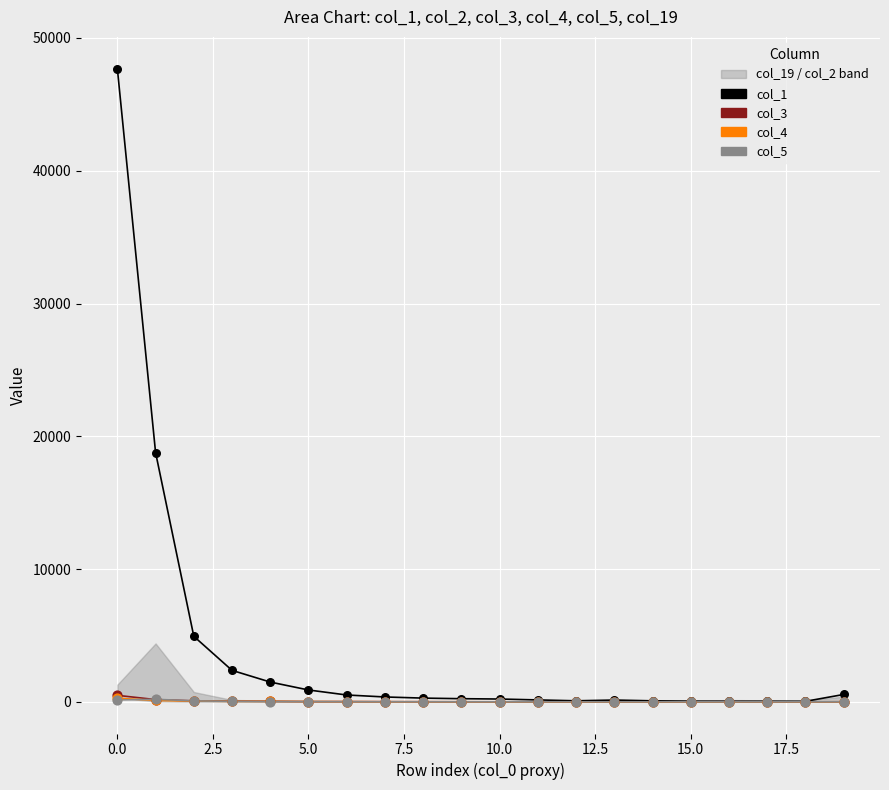

At how many categories does at least one series exceed 6472?

2